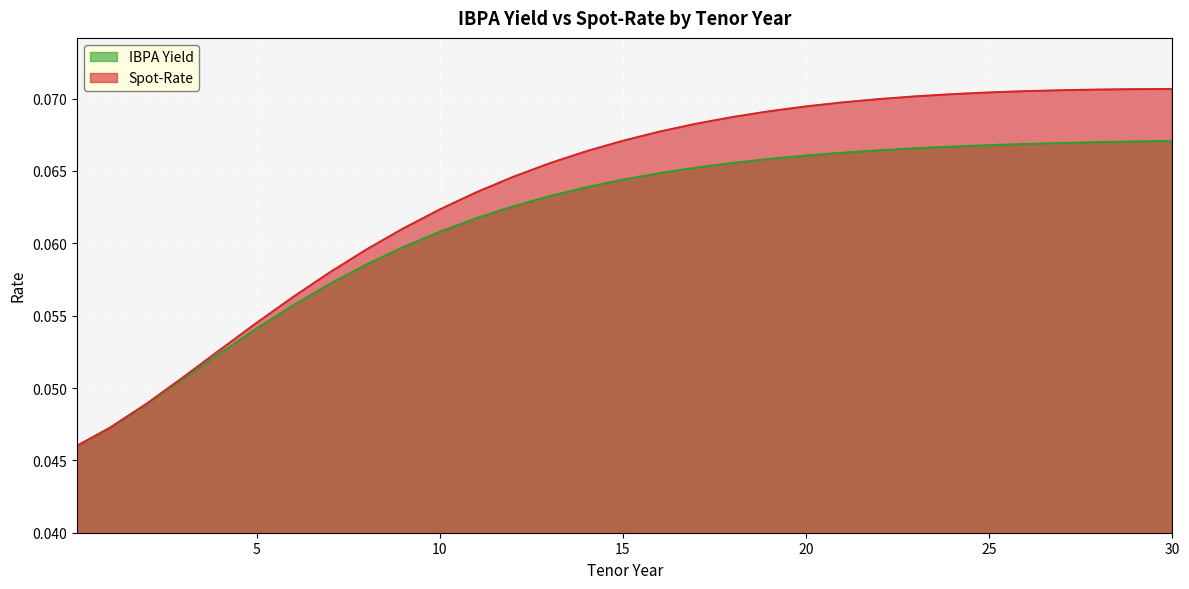

Read the Spot-Rate value at 14.

0.1